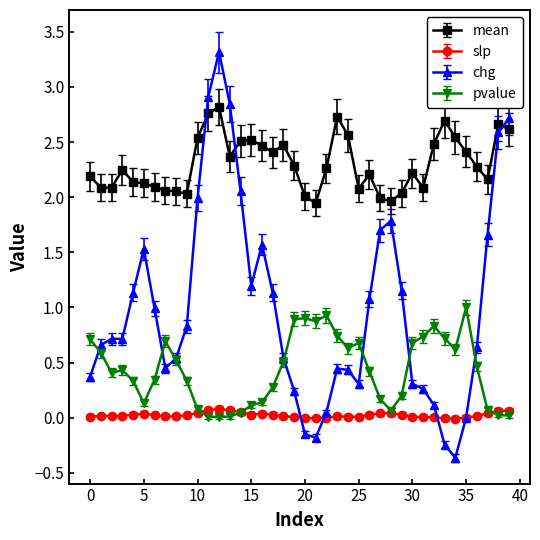

Which series has the largest total across all categories?

mean